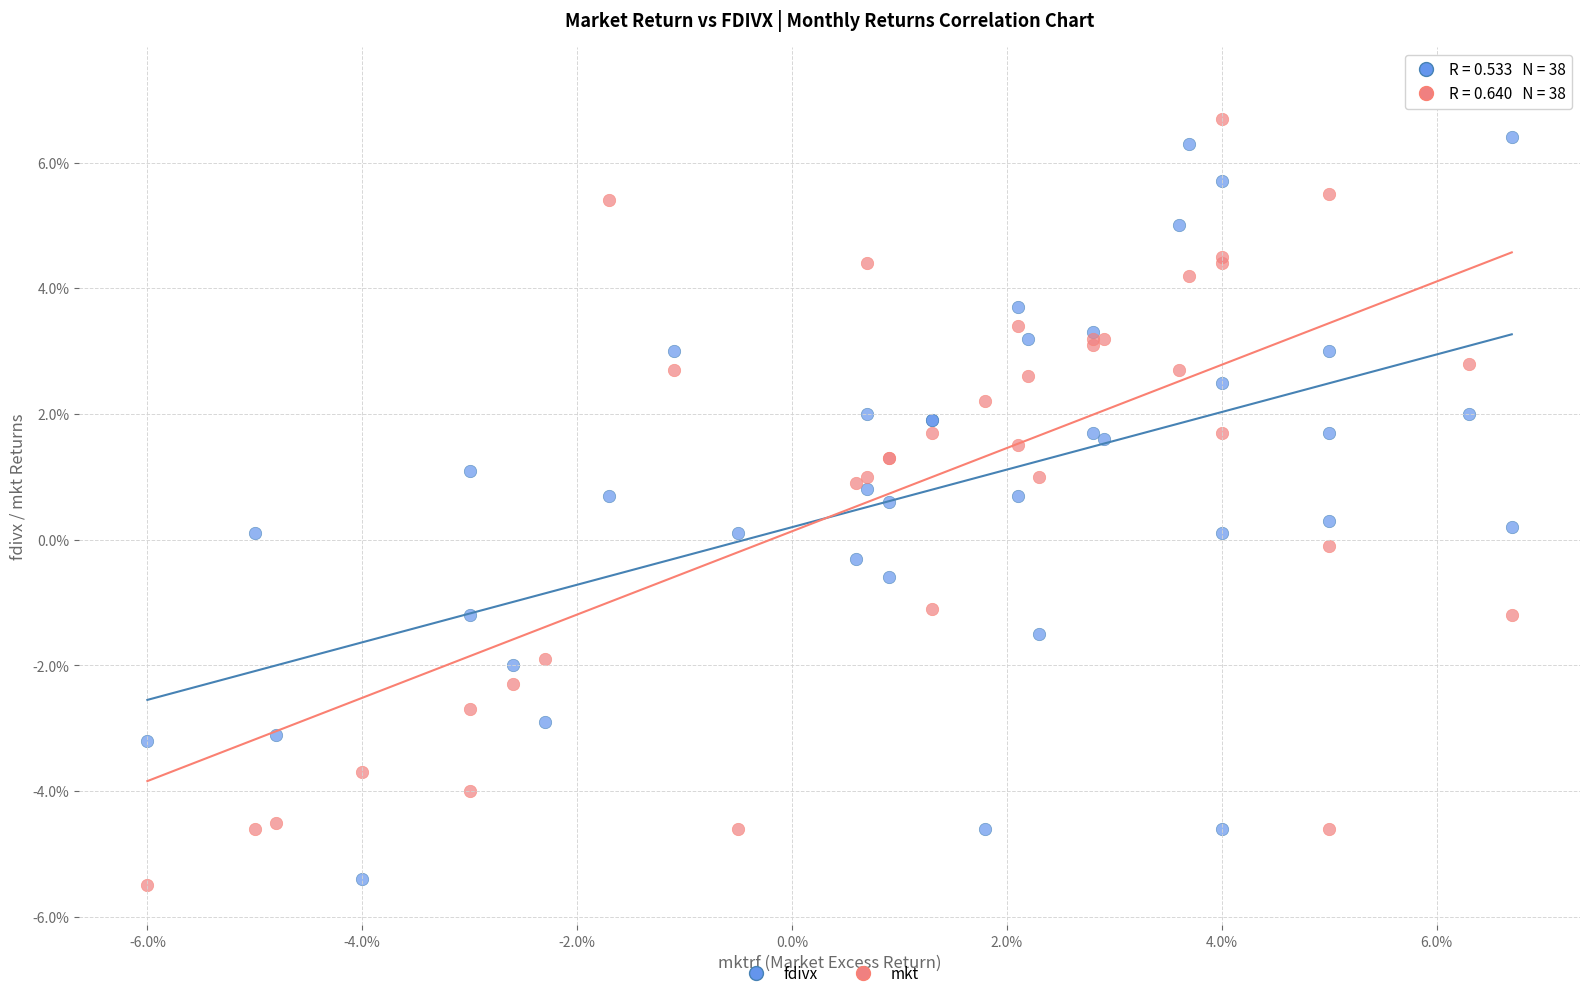

Which series reaches the maximum Y coordinate?

mkt